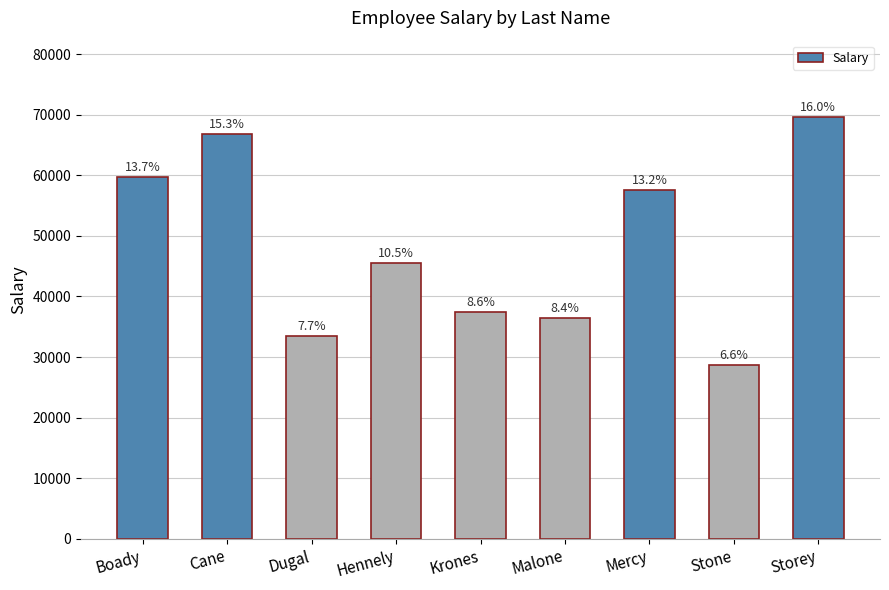

How many bars are there in total?

9